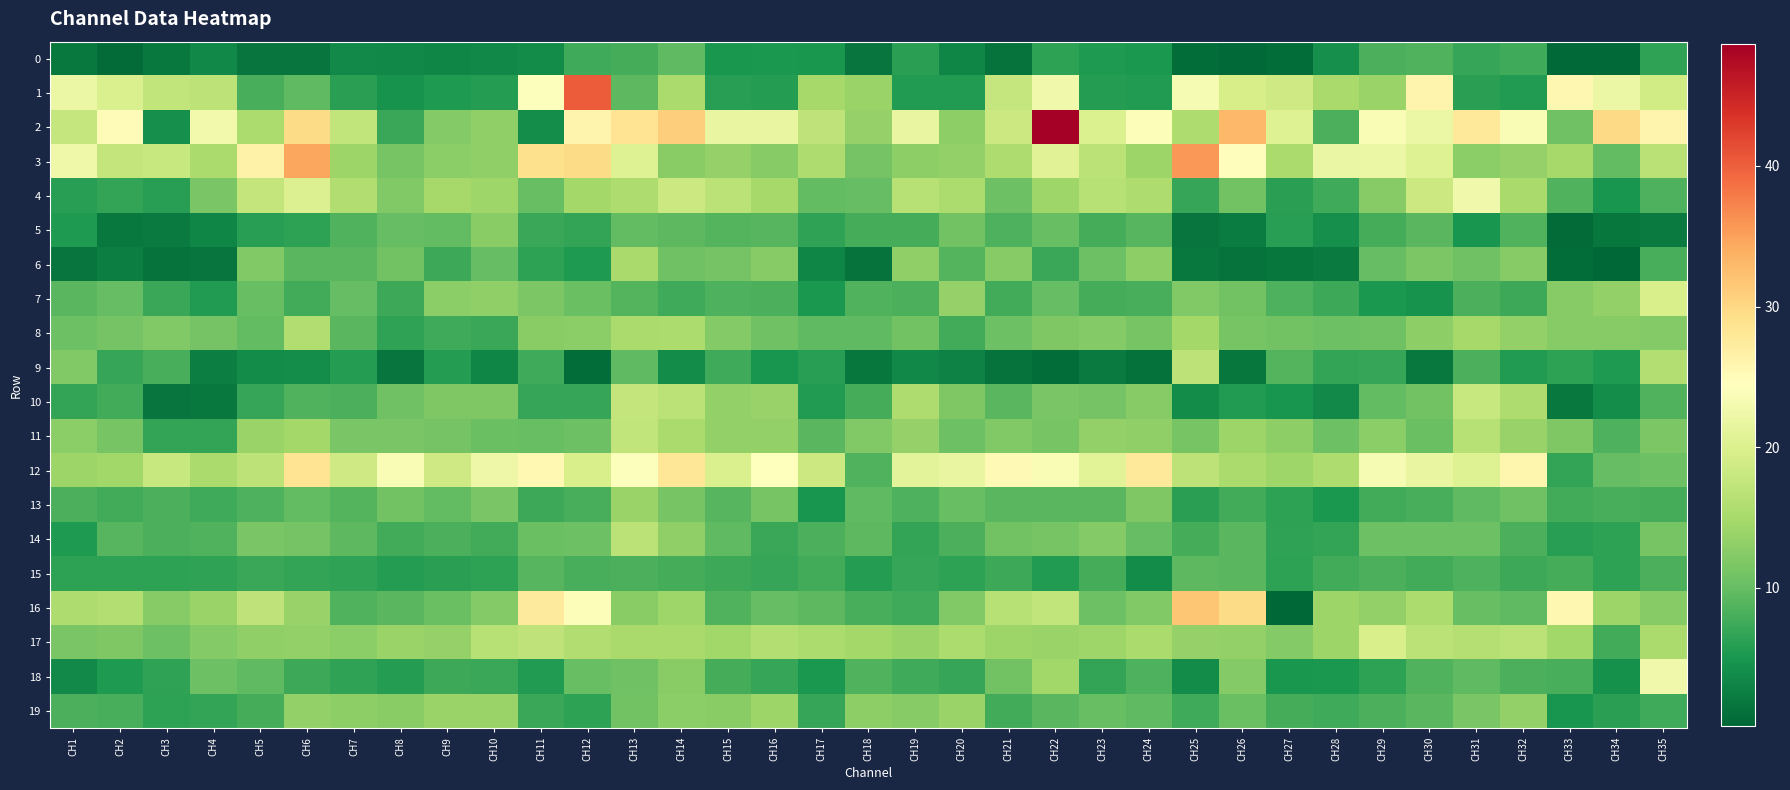

Reading left to right, list all the values displayed in this chart.

0: CH1=1.9	CH2=0.7	CH3=1.9	CH4=3.6	CH5=1.6	CH6=1.6	CH7=3.7	CH8=3.4	CH9=3.4	CH10=3.6	CH11=3.9	CH12=7.5	CH13=7.8	CH14=9.6	CH15=4.9	CH16=5.1	CH17=4.9	CH18=1.5	CH19=6.1	CH20=3.4	CH21=1.5	CH22=6.3	CH23=5.3	CH24=5.3	CH25=0.8	CH26=0.6	CH27=0.9	CH28=4.2	CH29=8.2	CH30=8.7	CH31=7.0	CH32=7.5	CH33=0.5	CH34=0.5	CH35=6.5
1: CH1=22.0	CH2=19.8	CH3=17.3	CH4=17.0	CH5=8.0	CH6=9.6	CH7=6.2	CH8=4.7	CH9=5.4	CH10=5.8	CH11=24.1	CH12=40.3	CH13=9.4	CH14=15.3	CH15=6.0	CH16=5.9	CH17=14.9	CH18=14.0	CH19=5.6	CH20=5.7	CH21=17.8	CH22=22.7	CH23=5.7	CH24=5.6	CH25=23.4	CH26=19.4	CH27=18.7	CH28=15.0	CH29=14.0	CH30=26.1	CH31=6.1	CH32=5.7	CH33=25.7	CH34=22.1	CH35=18.8
2: CH1=17.6	CH2=25.1	CH3=4.3	CH4=22.8	CH5=15.4	CH6=29.6	CH7=17.3	CH8=7.0	CH9=12.3	CH10=13.2	CH11=4.1	CH12=26.1	CH13=28.5	CH14=31.1	CH15=21.6	CH16=21.7	CH17=17.1	CH18=13.5	CH19=21.6	CH20=13.0	CH21=18.3	CH22=48.7	CH23=19.9	CH24=23.9	CH25=15.5	CH26=33.0	CH27=20.3	CH28=8.2	CH29=23.7	CH30=22.0	CH31=27.9	CH32=23.6	CH33=10.6	CH34=29.8	CH35=26.0
3: CH1=22.4	CH2=17.5	CH3=17.9	CH4=15.2	CH5=26.4	CH6=34.6	CH7=14.2	CH8=11.2	CH9=12.7	CH10=13.2	CH11=29.1	CH12=29.7	CH13=20.4	CH14=12.5	CH15=13.5	CH16=12.4	CH17=15.6	CH18=11.0	CH19=12.9	CH20=13.3	CH21=15.6	CH22=20.5	CH23=16.8	CH24=14.1	CH25=35.8	CH26=24.7	CH27=15.2	CH28=21.9	CH29=22.1	CH30=20.3	CH31=12.8	CH32=13.5	CH33=14.9	CH34=9.8	CH35=16.6
4: CH1=5.9	CH2=6.7	CH3=5.9	CH4=11.5	CH5=17.5	CH6=20.2	CH7=15.7	CH8=12.0	CH9=15.0	CH10=14.2	CH11=10.1	CH12=14.7	CH13=15.6	CH14=18.3	CH15=16.8	CH16=14.9	CH17=9.8	CH18=10.0	CH19=16.4	CH20=15.5	CH21=10.5	CH22=14.2	CH23=16.3	CH24=15.6	CH25=6.9	CH26=10.9	CH27=6.2	CH28=7.6	CH29=12.4	CH30=18.2	CH31=22.6	CH32=15.1	CH33=8.7	CH34=4.8	CH35=8.4
5: CH1=5.3	CH2=2.1	CH3=2.3	CH4=3.3	CH5=5.9	CH6=6.4	CH7=8.6	CH8=10.0	CH9=9.7	CH10=12.7	CH11=7.2	CH12=6.7	CH13=9.7	CH14=9.4	CH15=8.8	CH16=8.9	CH17=6.5	CH18=7.9	CH19=7.9	CH20=10.9	CH21=8.3	CH22=10.2	CH23=7.9	CH24=9.1	CH25=1.6	CH26=2.3	CH27=6.0	CH28=4.3	CH29=7.8	CH30=9.1	CH31=4.9	CH32=8.5	CH33=0.6	CH34=1.8	CH35=2.1
6: CH1=1.6	CH2=2.6	CH3=1.4	CH4=1.5	CH5=12.0	CH6=9.2	CH7=9.1	CH8=10.8	CH9=7.3	CH10=9.9	CH11=6.3	CH12=5.5	CH13=15.0	CH14=10.8	CH15=11.1	CH16=12.4	CH17=3.4	CH18=1.4	CH19=13.2	CH20=8.8	CH21=12.5	CH22=7.0	CH23=10.4	CH24=12.9	CH25=2.0	CH26=1.4	CH27=1.9	CH28=2.1	CH29=9.9	CH30=11.7	CH31=10.7	CH32=12.4	CH33=0.9	CH34=0.4	CH35=8.1
7: CH1=9.1	CH2=10.0	CH3=7.1	CH4=5.5	CH5=10.2	CH6=7.6	CH7=10.0	CH8=7.3	CH9=12.8	CH10=13.2	CH11=11.6	CH12=10.3	CH13=8.9	CH14=7.5	CH15=8.5	CH16=8.2	CH17=5.2	CH18=8.6	CH19=8.3	CH20=13.6	CH21=7.6	CH22=9.9	CH23=7.9	CH24=8.1	CH25=12.0	CH26=10.9	CH27=8.4	CH28=7.3	CH29=5.2	CH30=4.7	CH31=8.2	CH32=7.3	CH33=12.3	CH34=13.3	CH35=19.7
8: CH1=10.6	CH2=11.0	CH3=12.1	CH4=11.1	CH5=9.8	CH6=15.7	CH7=9.1	CH8=6.6	CH9=7.5	CH10=7.1	CH11=12.5	CH12=12.8	CH13=15.2	CH14=15.5	CH15=12.3	CH16=10.8	CH17=9.7	CH18=9.5	CH19=10.9	CH20=7.7	CH21=10.5	CH22=11.8	CH23=12.3	CH24=11.3	CH25=14.7	CH26=11.3	CH27=11.0	CH28=10.5	CH29=10.8	CH30=13.0	CH31=14.8	CH32=13.4	CH33=12.4	CH34=12.3	CH35=12.1
9: CH1=12.0	CH2=6.9	CH3=8.0	CH4=2.6	CH5=3.8	CH6=4.1	CH7=5.7	CH8=1.6	CH9=5.8	CH10=3.3	CH11=7.4	CH12=0.8	CH13=9.5	CH14=3.9	CH15=7.4	CH16=4.8	CH17=5.9	CH18=1.9	CH19=3.5	CH20=2.9	CH21=1.5	CH22=0.8	CH23=2.3	CH24=1.3	CH25=16.9	CH26=1.7	CH27=8.8	CH28=6.7	CH29=7.0	CH30=2.0	CH31=8.3	CH32=5.6	CH33=6.3	CH34=5.4	CH35=16.0
10: CH1=6.7	CH2=7.7	CH3=1.7	CH4=2.1	CH5=7.0	CH6=8.6	CH7=8.3	CH8=10.7	CH9=11.9	CH10=11.9	CH11=7.0	CH12=7.0	CH13=17.5	CH14=16.7	CH15=13.3	CH16=13.7	CH17=5.6	CH18=7.8	CH19=15.6	CH20=11.9	CH21=9.1	CH22=11.4	CH23=11.0	CH24=12.4	CH25=3.8	CH26=5.5	CH27=4.9	CH28=3.7	CH29=9.7	CH30=10.9	CH31=18.0	CH32=15.6	CH33=2.0	CH34=4.1	CH35=8.7
11: CH1=12.7	CH2=11.3	CH3=6.8	CH4=6.7	CH5=14.0	CH6=14.7	CH7=11.4	CH8=11.4	CH9=11.2	CH10=10.3	CH11=10.1	CH12=10.5	CH13=17.3	CH14=15.3	CH15=13.4	CH16=13.3	CH17=9.1	CH18=12.0	CH19=13.6	CH20=10.5	CH21=12.0	CH22=11.3	CH23=13.3	CH24=13.1	CH25=11.3	CH26=14.0	CH27=13.0	CH28=10.5	CH29=12.8	CH30=10.4	CH31=16.4	CH32=13.7	CH33=11.9	CH34=8.3	CH35=11.7
12: CH1=14.1	CH2=14.5	CH3=17.9	CH4=15.2	CH5=17.0	CH6=28.5	CH7=18.7	CH8=23.5	CH9=18.7	CH10=22.3	CH11=25.5	CH12=19.6	CH13=24.2	CH14=28.0	CH15=19.7	CH16=24.3	CH17=18.3	CH18=8.7	CH19=20.9	CH20=21.6	CH21=25.4	CH22=23.5	CH23=20.7	CH24=27.9	CH25=16.9	CH26=15.2	CH27=14.3	CH28=15.6	CH29=23.4	CH30=21.8	CH31=20.4	CH32=25.8	CH33=6.7	CH34=10.0	CH35=10.5
13: CH1=8.3	CH2=7.8	CH3=8.2	CH4=7.5	CH5=8.4	CH6=9.8	CH7=8.9	CH8=10.9	CH9=9.7	CH10=11.4	CH11=7.3	CH12=8.0	CH13=13.9	CH14=11.3	CH15=8.9	CH16=11.3	CH17=4.9	CH18=9.6	CH19=8.5	CH20=10.1	CH21=9.3	CH22=9.2	CH23=9.2	CH24=11.8	CH25=6.2	CH26=7.6	CH27=6.3	CH28=5.1	CH29=7.7	CH30=8.0	CH31=9.5	CH32=10.6	CH33=7.6	CH34=8.1	CH35=7.9
14: CH1=5.3	CH2=8.9	CH3=8.2	CH4=8.6	CH5=11.4	CH6=11.1	CH7=9.3	CH8=7.7	CH9=8.3	CH10=7.7	CH11=10.3	CH12=10.6	CH13=16.8	CH14=13.2	CH15=9.7	CH16=7.1	CH17=8.2	CH18=9.5	CH19=6.8	CH20=8.3	CH21=10.8	CH22=11.3	CH23=12.2	CH24=9.9	CH25=7.8	CH26=9.1	CH27=6.6	CH28=6.8	CH29=10.4	CH30=10.6	CH31=10.4	CH32=8.2	CH33=5.9	CH34=6.4	CH35=11.3
15: CH1=6.4	CH2=6.4	CH3=6.3	CH4=6.5	CH5=7.2	CH6=6.8	CH7=6.6	CH8=5.7	CH9=6.1	CH10=6.3	CH11=9.0	CH12=8.0	CH13=8.2	CH14=7.8	CH15=7.2	CH16=6.8	CH17=7.7	CH18=5.8	CH19=7.0	CH20=6.4	CH21=7.3	CH22=5.7	CH23=7.9	CH24=3.9	CH25=9.3	CH26=9.2	CH27=6.3	CH28=7.7	CH29=8.3	CH30=7.7	CH31=8.4	CH32=7.4	CH33=7.9	CH34=6.4	CH35=8.3
16: CH1=15.6	CH2=16.1	CH3=12.4	CH4=13.9	CH5=17.1	CH6=13.6	CH7=8.7	CH8=9.2	CH9=10.4	CH10=12.2	CH11=27.6	CH12=23.9	CH13=12.6	CH14=14.2	CH15=8.6	CH16=10.0	CH17=9.3	CH18=8.0	CH19=7.5	CH20=12.1	CH21=16.3	CH22=17.3	CH23=10.4	CH24=12.1	CH25=31.7	CH26=29.7	CH27=0.2	CH28=14.2	CH29=13.4	CH30=15.4	CH31=10.2	CH32=9.5	CH33=25.7	CH34=14.1	CH35=12.4
17: CH1=11.4	CH2=11.9	CH3=10.6	CH4=12.2	CH5=13.2	CH6=13.3	CH7=12.9	CH8=13.9	CH9=13.5	CH10=16.4	CH11=17.1	CH12=15.9	CH13=15.0	CH14=15.0	CH15=14.5	CH16=16.1	CH17=15.4	CH18=14.6	CH19=14.0	CH20=15.4	CH21=14.1	CH22=13.9	CH23=14.4	CH24=15.2	CH25=13.5	CH26=13.3	CH27=12.2	CH28=14.0	CH29=19.6	CH30=16.8	CH31=16.3	CH32=16.8	CH33=14.5	CH34=7.6	CH35=15.2
18: CH1=3.7	CH2=5.4	CH3=6.5	CH4=10.5	CH5=9.6	CH6=7.3	CH7=6.6	CH8=5.8	CH9=7.2	CH10=7.1	CH11=5.5	CH12=10.1	CH13=10.7	CH14=12.7	CH15=7.8	CH16=6.9	CH17=5.2	CH18=8.5	CH19=7.4	CH20=7.0	CH21=10.8	CH22=14.5	CH23=6.7	CH24=8.4	CH25=3.8	CH26=12.3	CH27=4.9	CH28=5.3	CH29=6.3	CH30=8.6	CH31=9.6	CH32=8.3	CH33=8.0	CH34=4.4	CH35=22.6
19: CH1=8.2	CH2=8.1	CH3=6.4	CH4=6.8	CH5=7.8	CH6=13.3	CH7=13.0	CH8=12.6	CH9=14.0	CH10=14.0	CH11=7.1	CH12=6.3	CH13=10.9	CH14=12.8	CH15=12.7	CH16=14.1	CH17=6.8	CH18=12.9	CH19=12.5	CH20=13.9	CH21=7.7	CH22=9.2	CH23=10.1	CH24=9.7	CH25=7.4	CH26=10.3	CH27=8.0	CH28=7.5	CH29=8.2	CH30=9.2	CH31=11.5	CH32=13.3	CH33=4.9	CH34=6.2	CH35=7.5